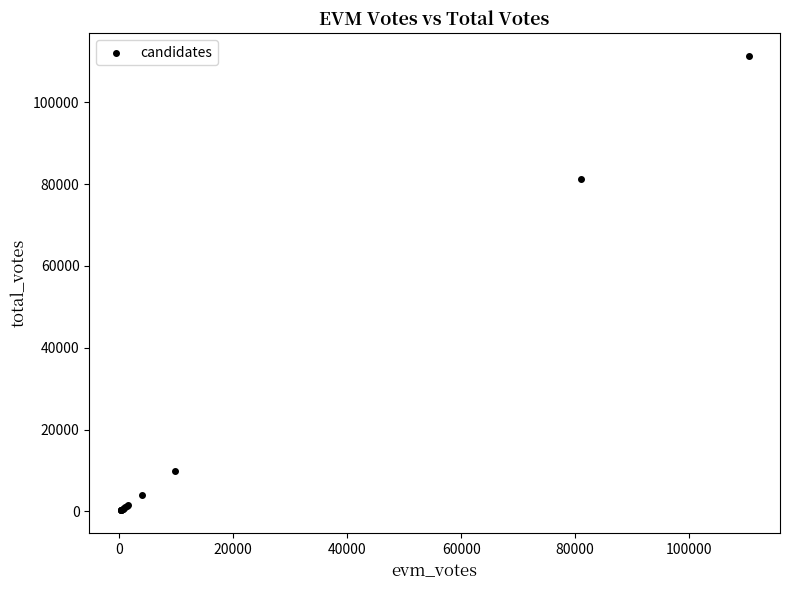

What Y value in the scatter plot is closest to 55794?

81323